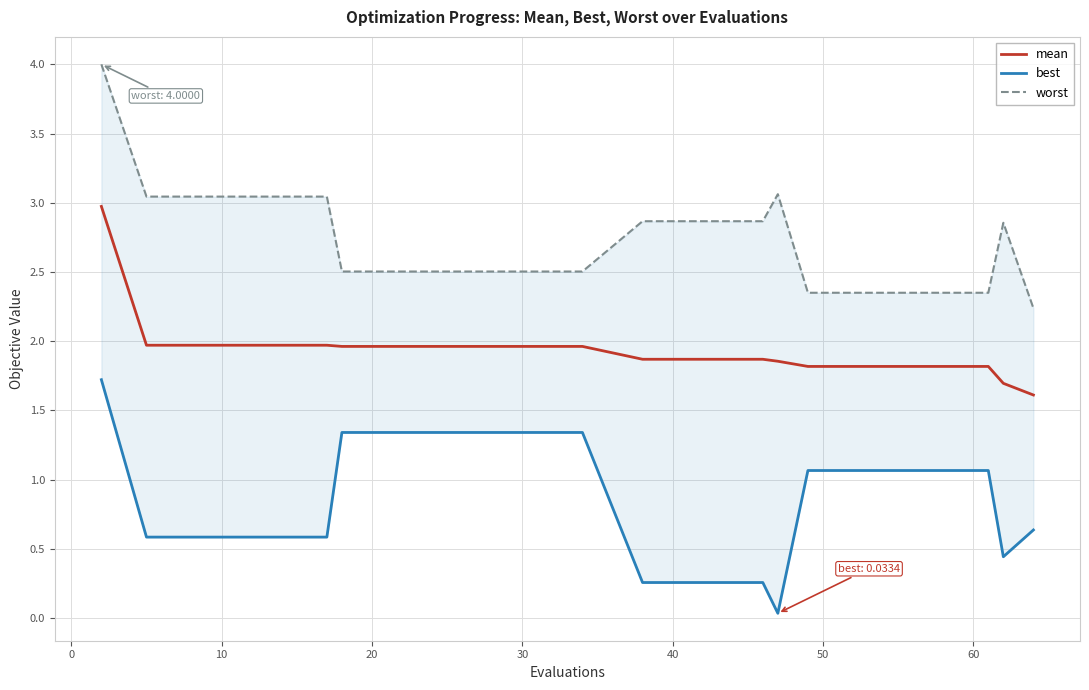

What is the lowest value of the mean series?

1.6